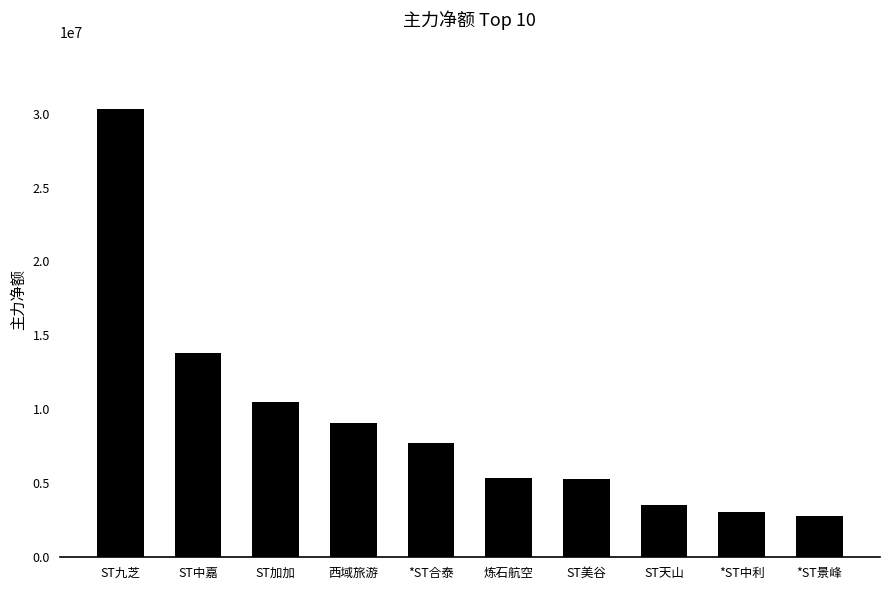

What is the greatest value displayed?

30281432